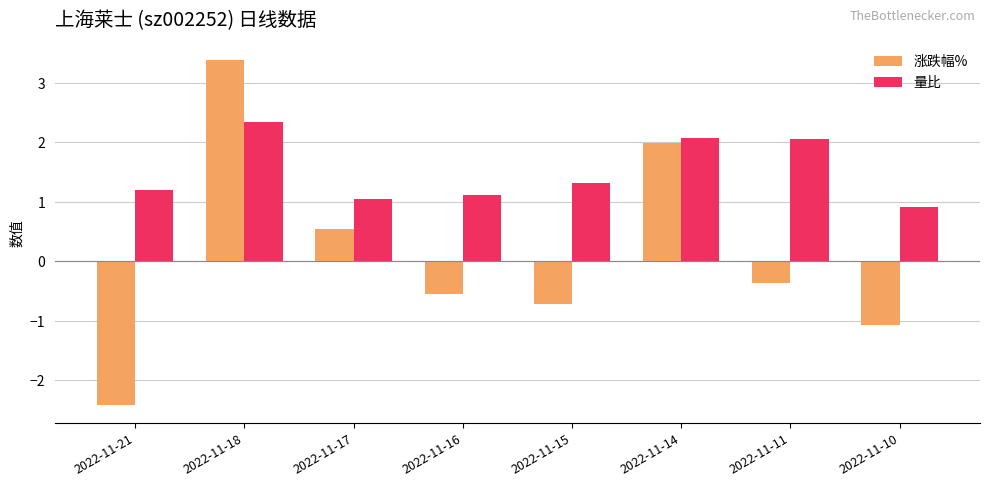

How many groups of bars are there?

8